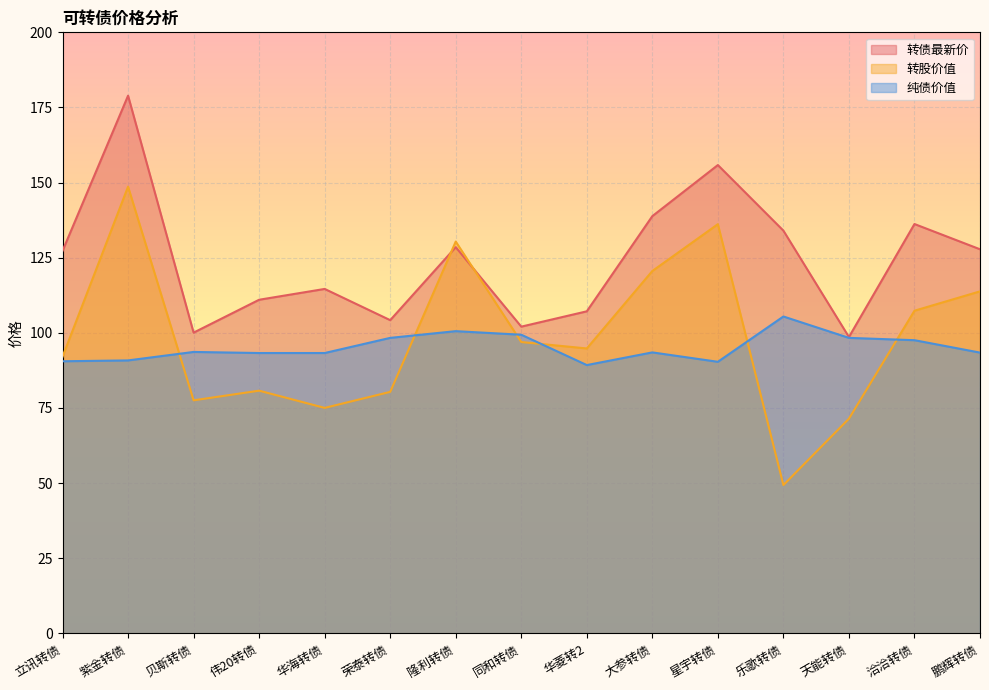

What is the value of the 转债最新价 point at the 3rd from the left?

100.1